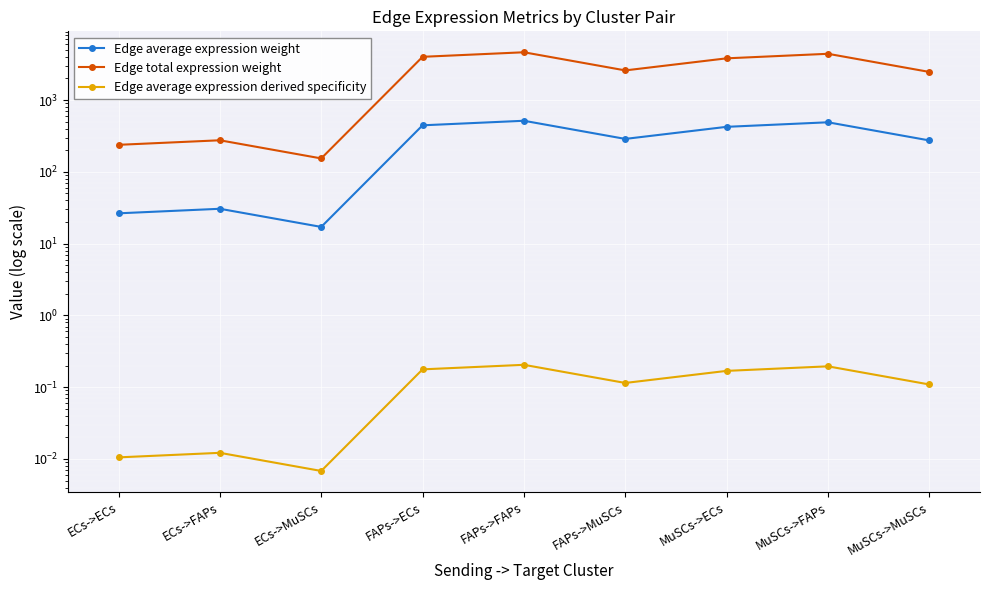

True or false: Edge average expression weight and Edge average expression derived specificity cross at least once.

False